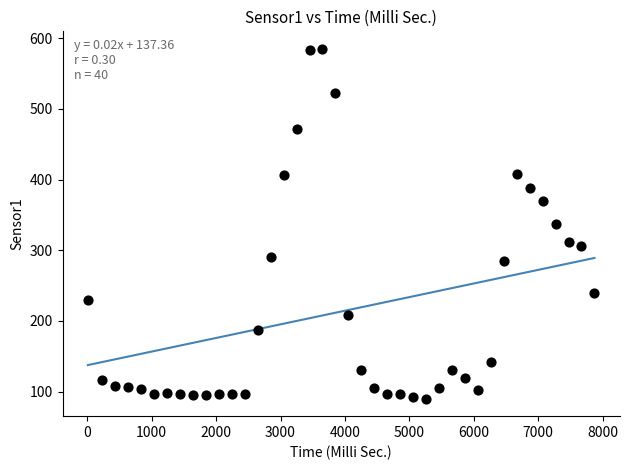

What is the range of X values (max minus min)?

7865